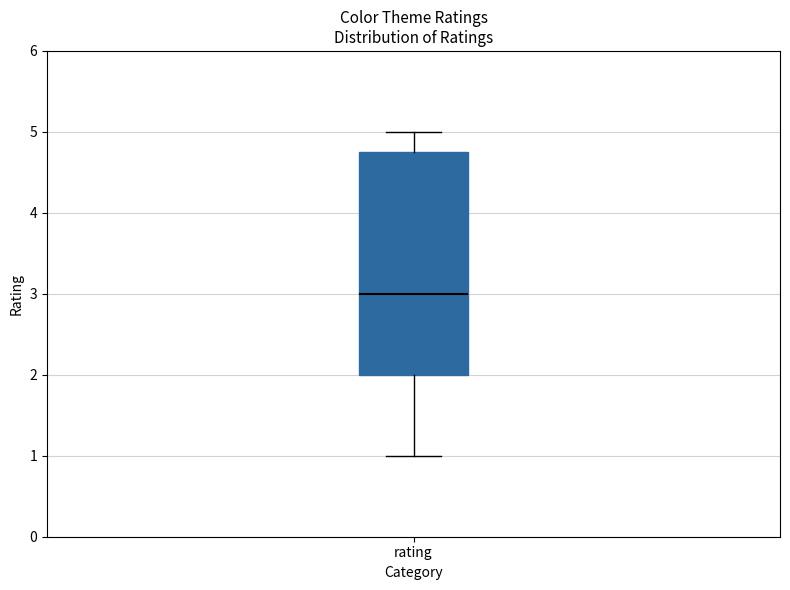

Where is the upper edge of the box for rating on the y-axis? The values are not printed on the chart, so give them approximately, as read against the axis.

4.8